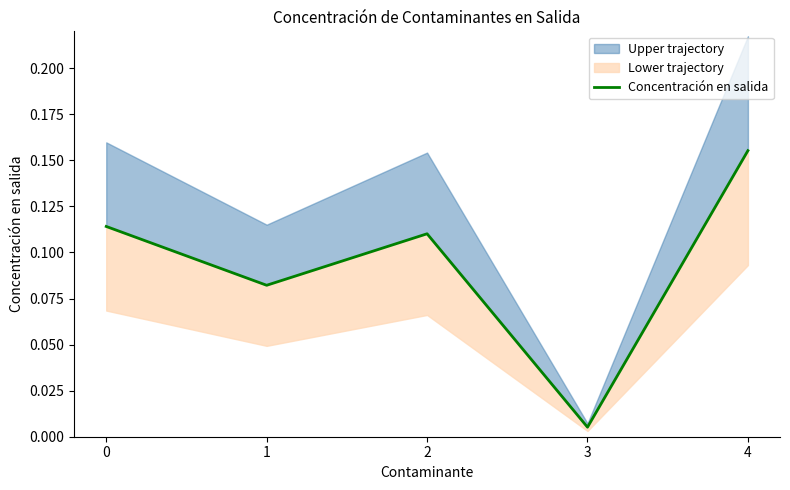

What is the average value?

0.1